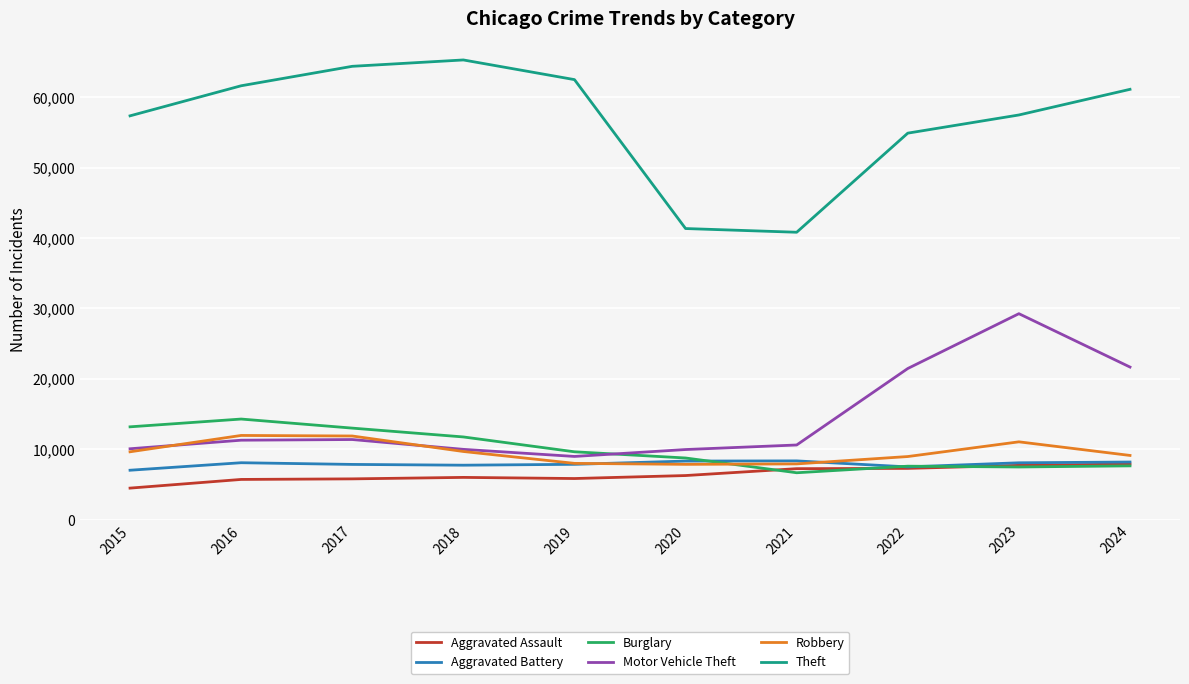

Read the Aggravated Battery value at 2019, to the nearest 100.

7900